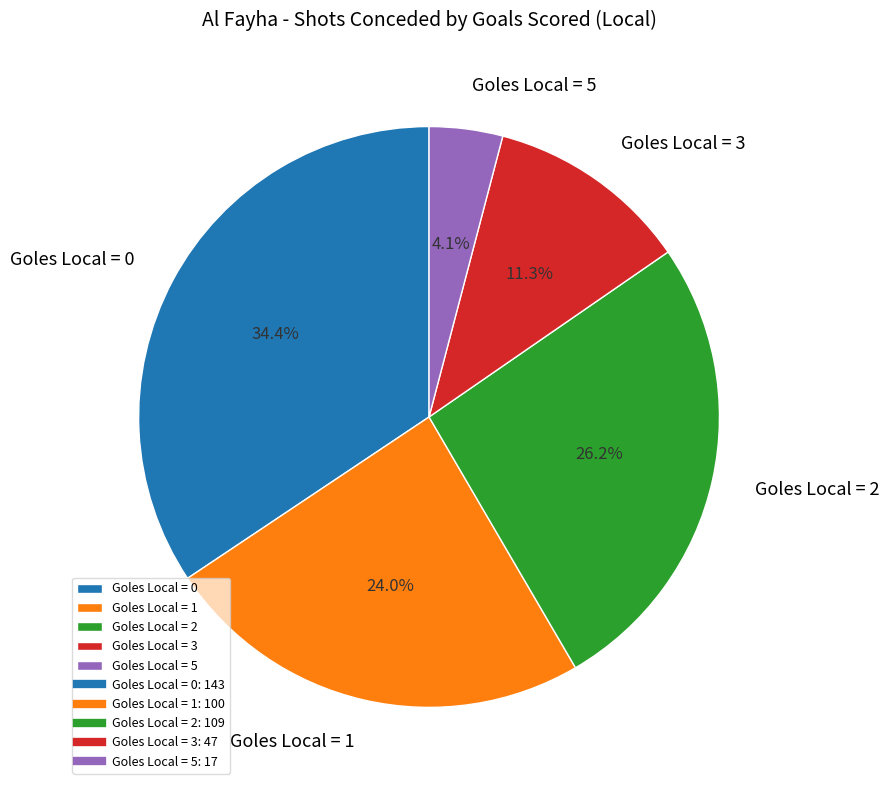

Rank the categories by value from lowest to highest.

Goles Local = 5, Goles Local = 3, Goles Local = 1, Goles Local = 2, Goles Local = 0